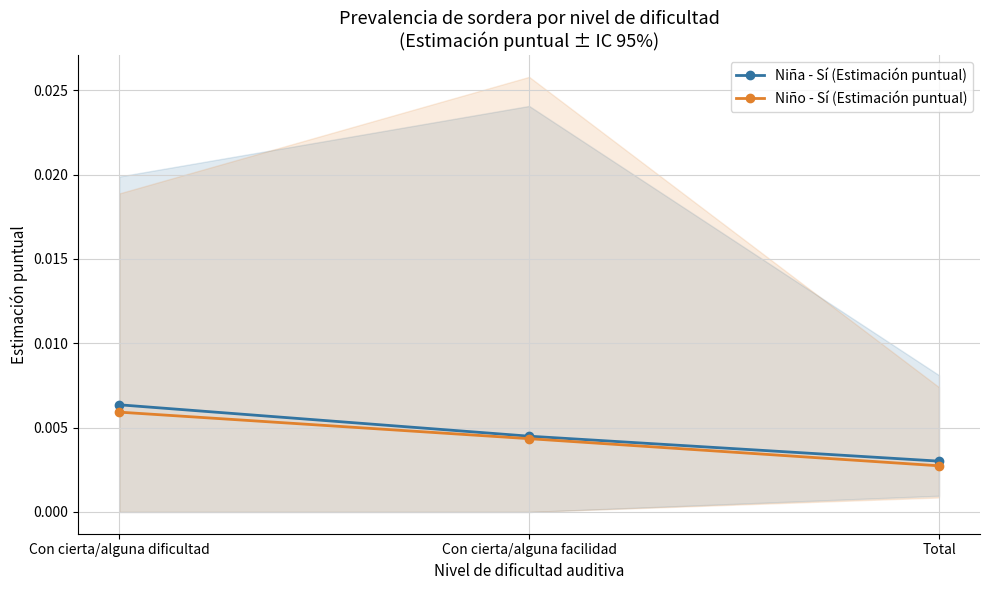

Rank the series by their maximum value, from lowest to highest.

Niño - Sí (Estimación puntual), Niña - Sí (Estimación puntual)